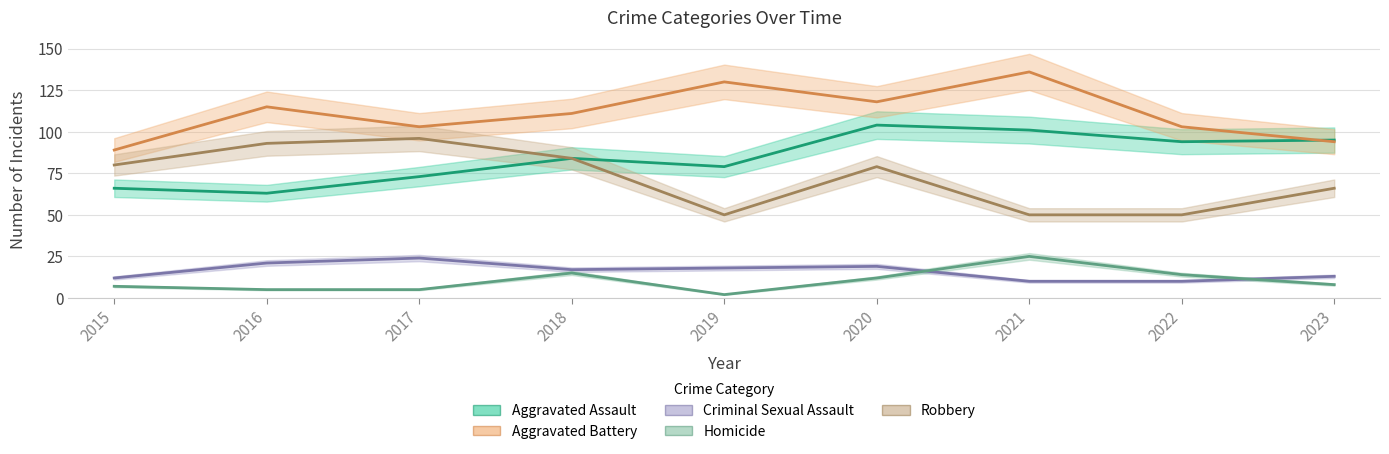

What value does the Robbery series have at 2023?

66